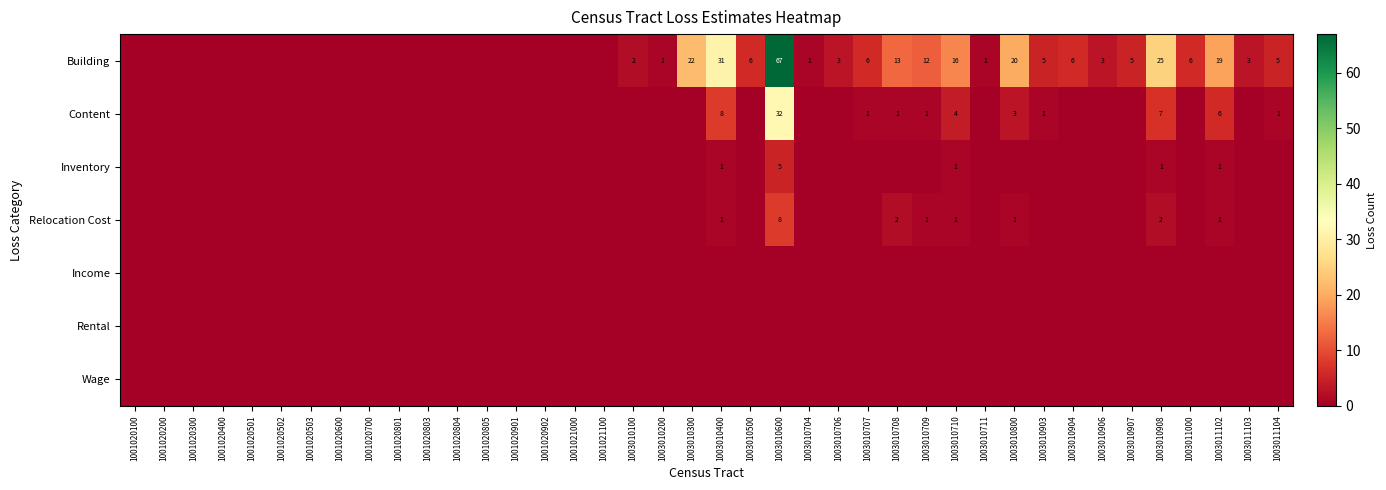

True or false: Relocation Cost has a value of 1 at 1003010710.

True